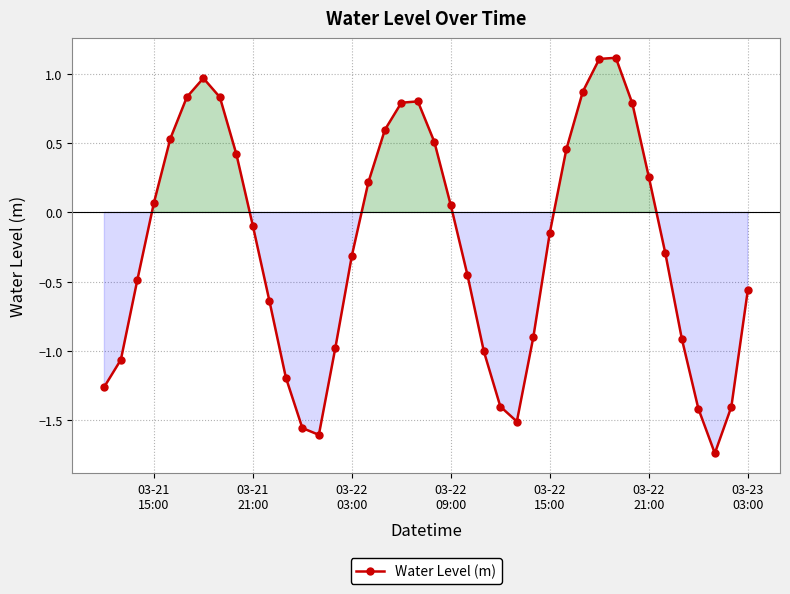

What is the difference between the maximum and minimum values?

2.9